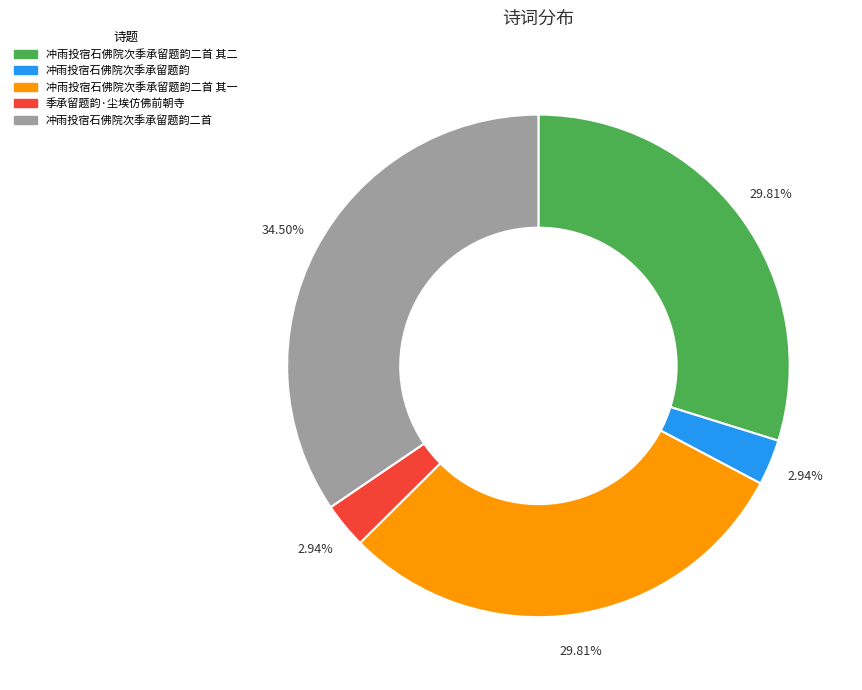

Combined, do 冲雨投宿石佛院次季承留题韵 and 冲雨投宿石佛院次季承留题韵二首 其二 account for over 50%?

No